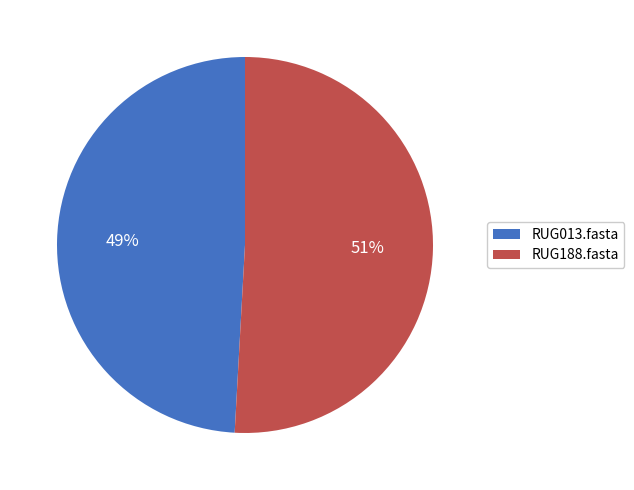

To the nearest percent, what portion does RUG188.fasta represent?

51%